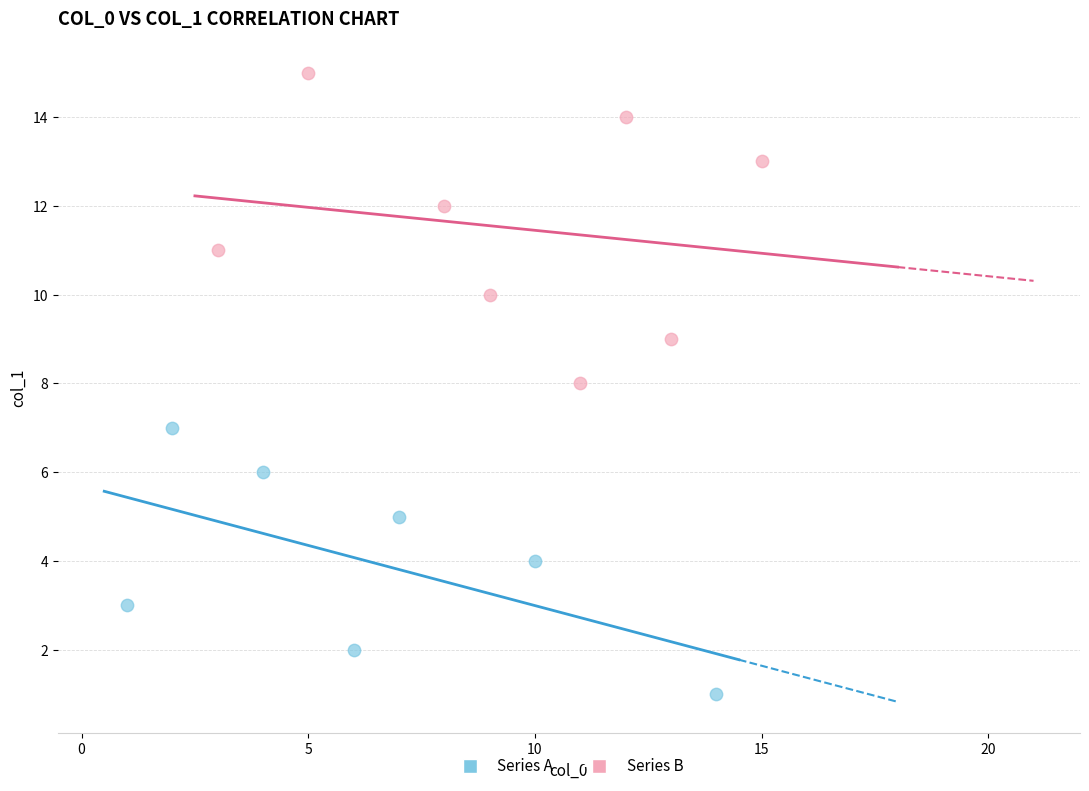

Which series has the widest spread of Y values?

Series B